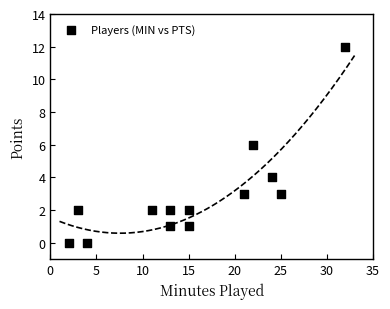

What is the range of X values (max minus min)?

30